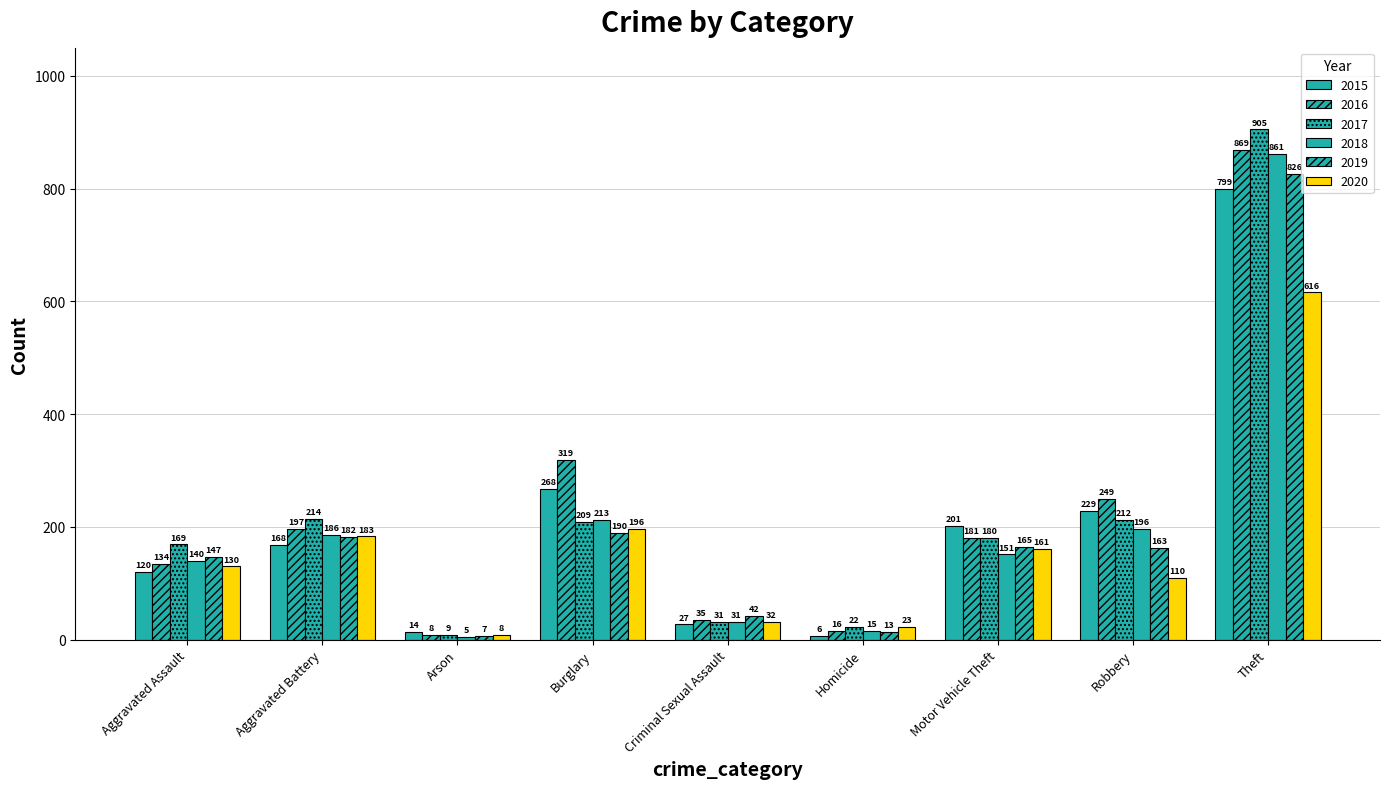

What is the label of the 3rd bar from the left?

Arson